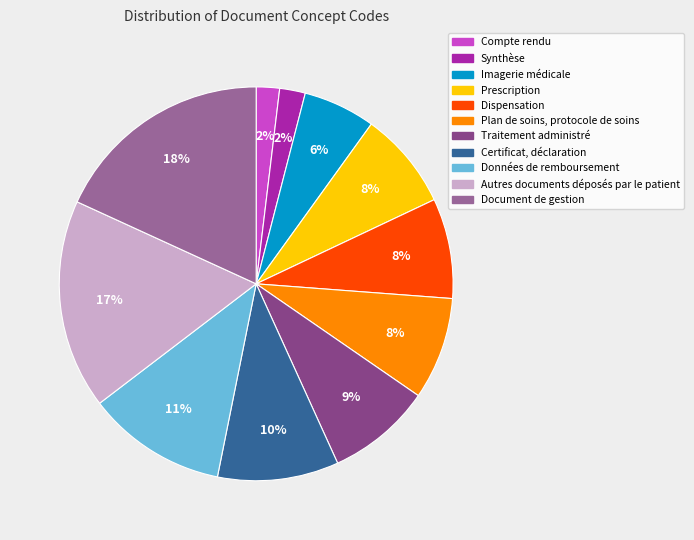

What percentage is the Synthèse slice, to the nearest percent?

2%